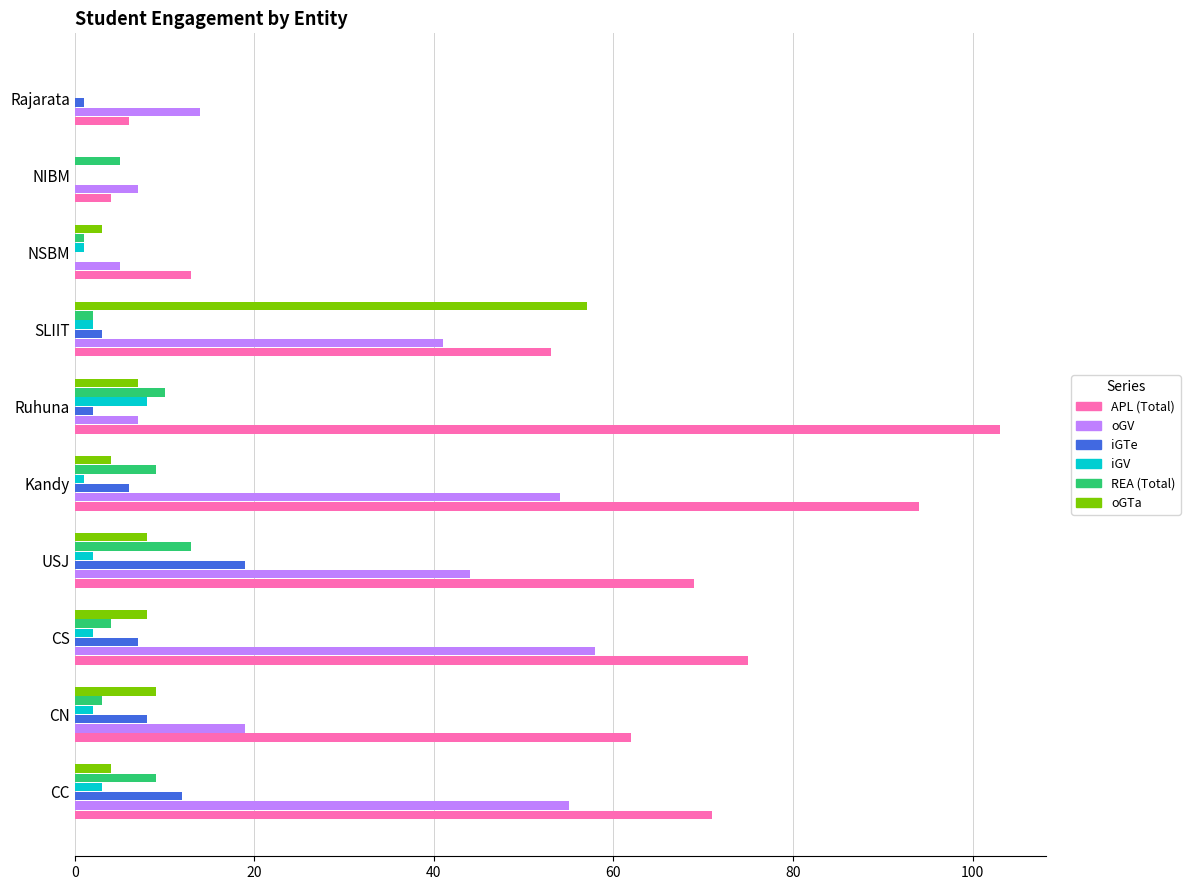

What is the average value of the iGV series?

2